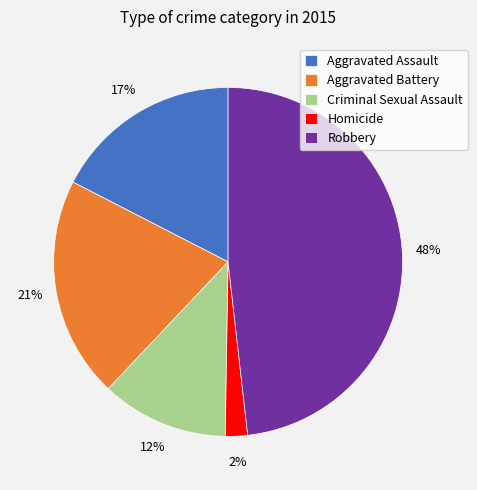

Does any single category account for the majority?

No